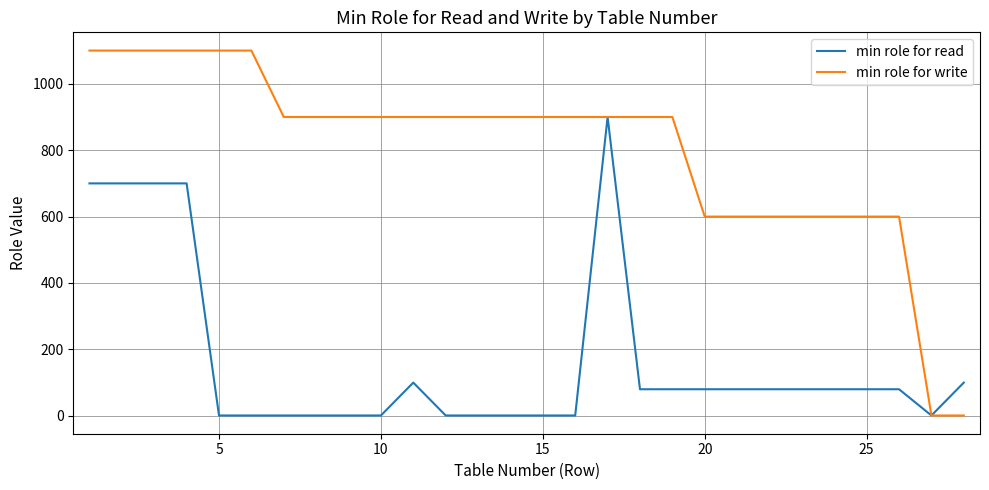

Which series has the largest total across all categories?

min role for write